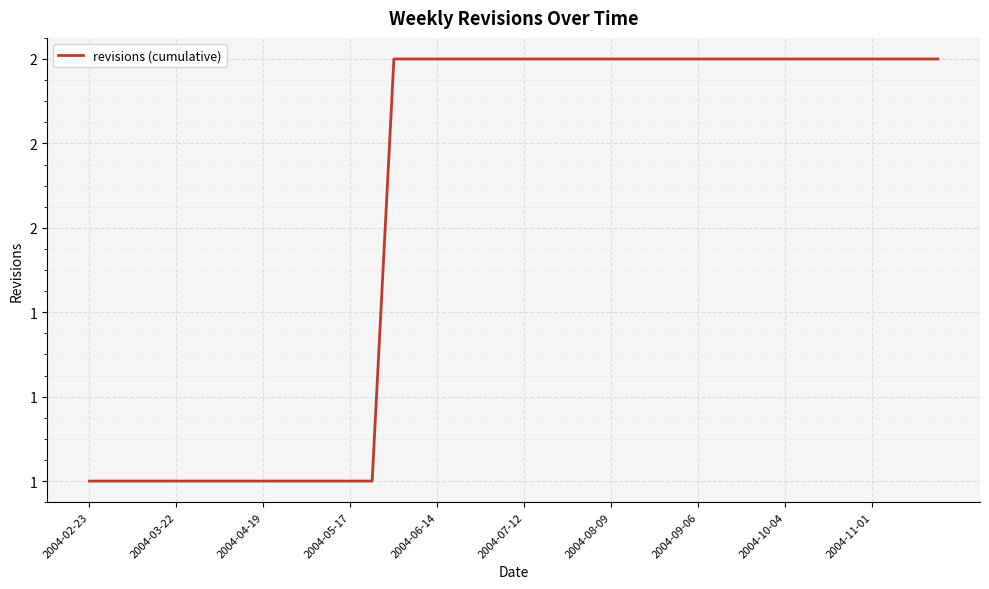

True or false: the data has more than 1 interior local peaks.

False